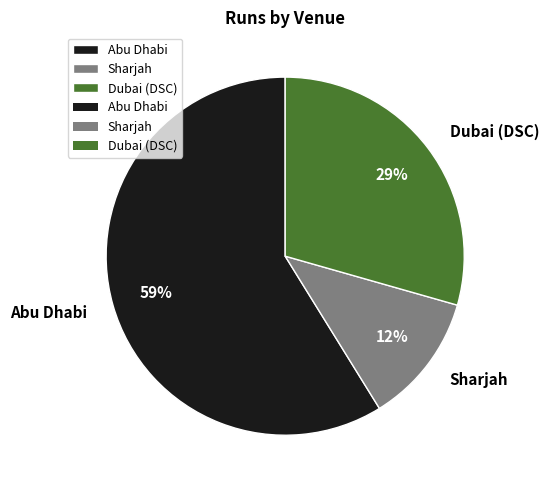

Do Dubai (DSC) and Sharjah together represent more than half of the pie?

No